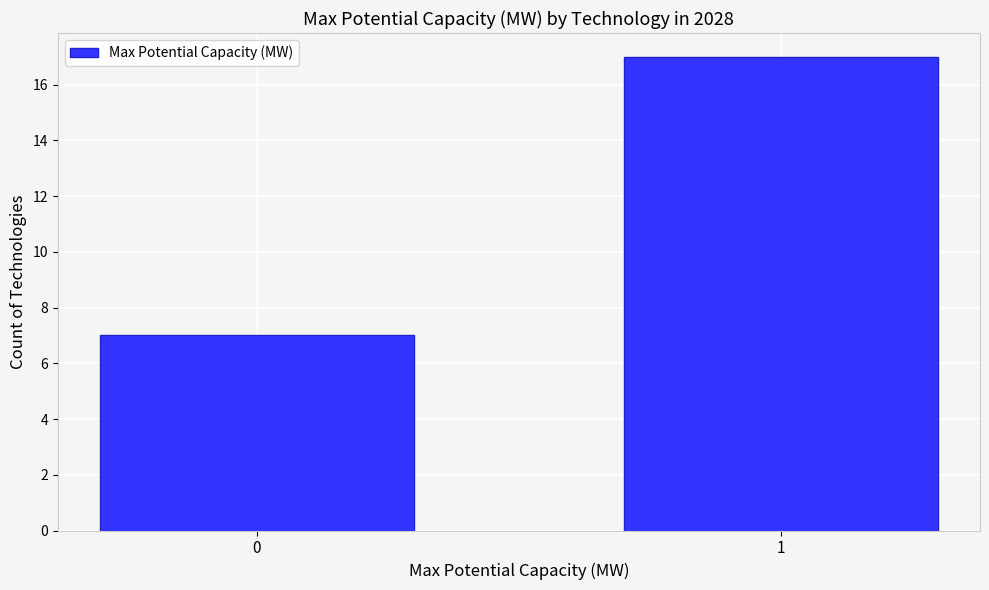

Reading left to right, list all the values displayed in this chart.

7	17